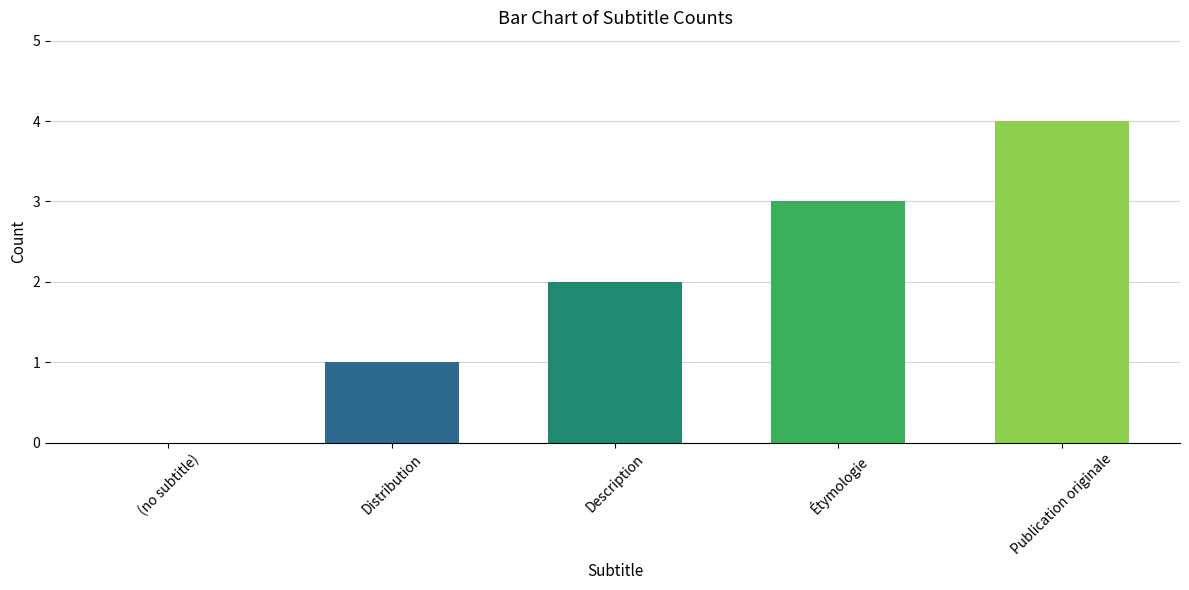

Reading right to left, extract all data points from this chart.

Publication originale=4	Étymologie=3	Description=2	Distribution=1	(no subtitle)=0